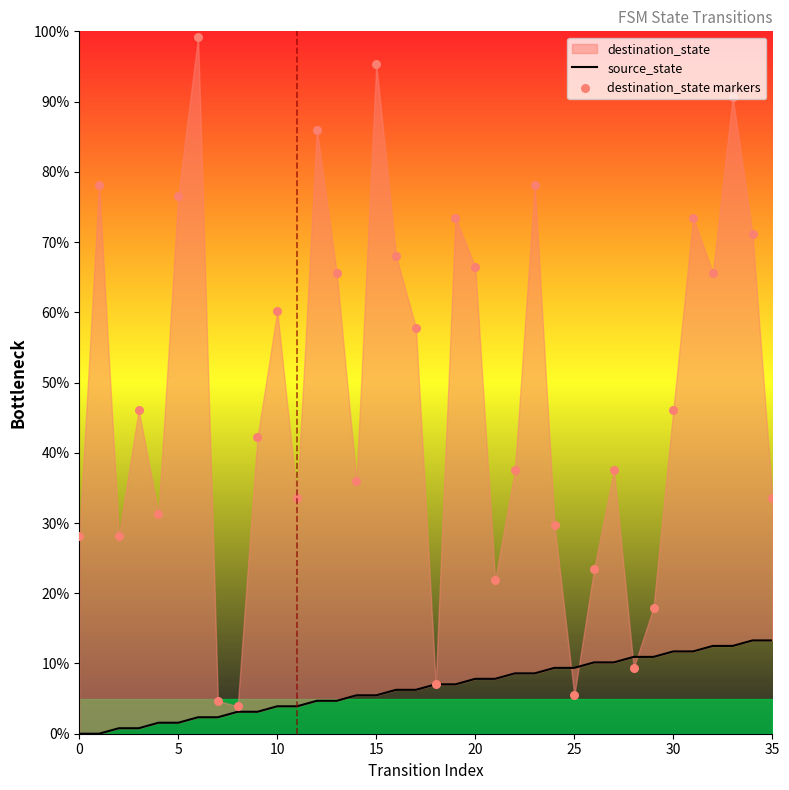

Which series has the largest total across all categories?

destination_state markers